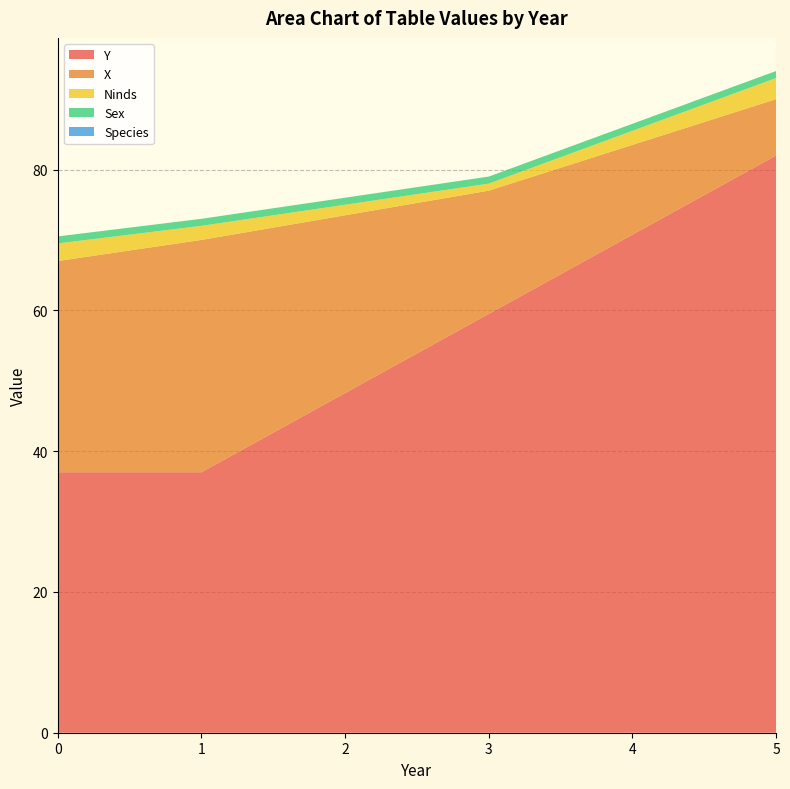

At which category is the sum across all series the highest?

5